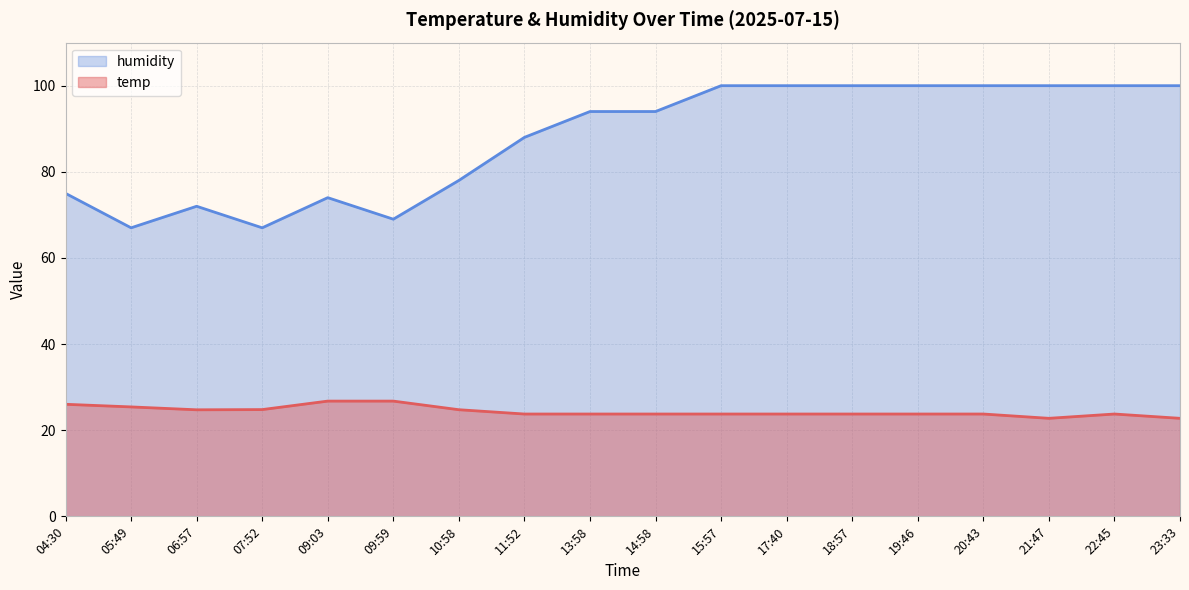

What is the difference between the highest and lowest values at 11:52?

64.2